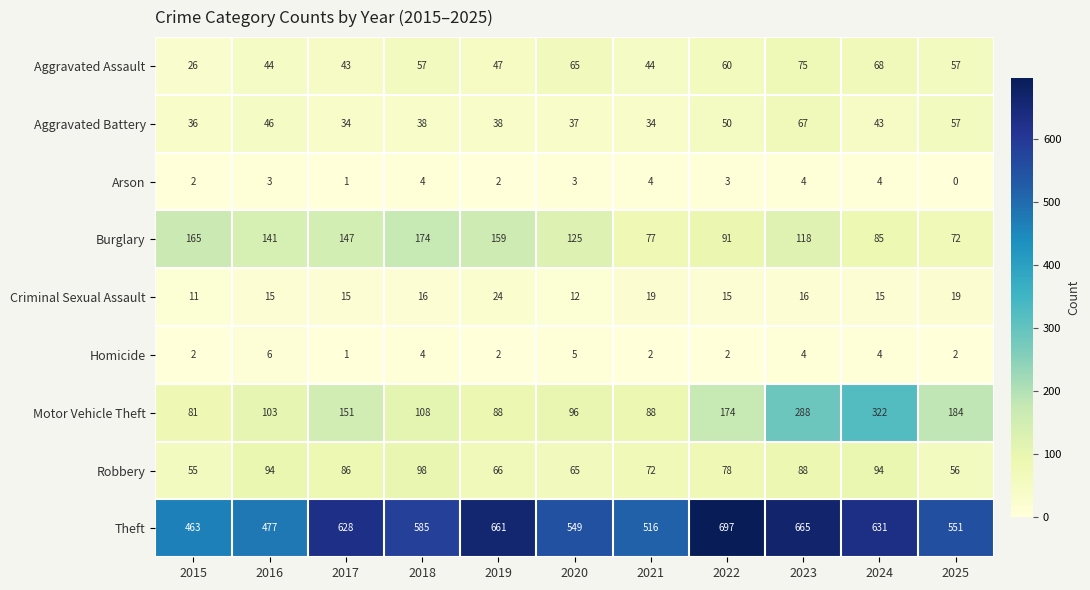

What is the difference between the Motor Vehicle Theft values at 2023 and 2016?

185